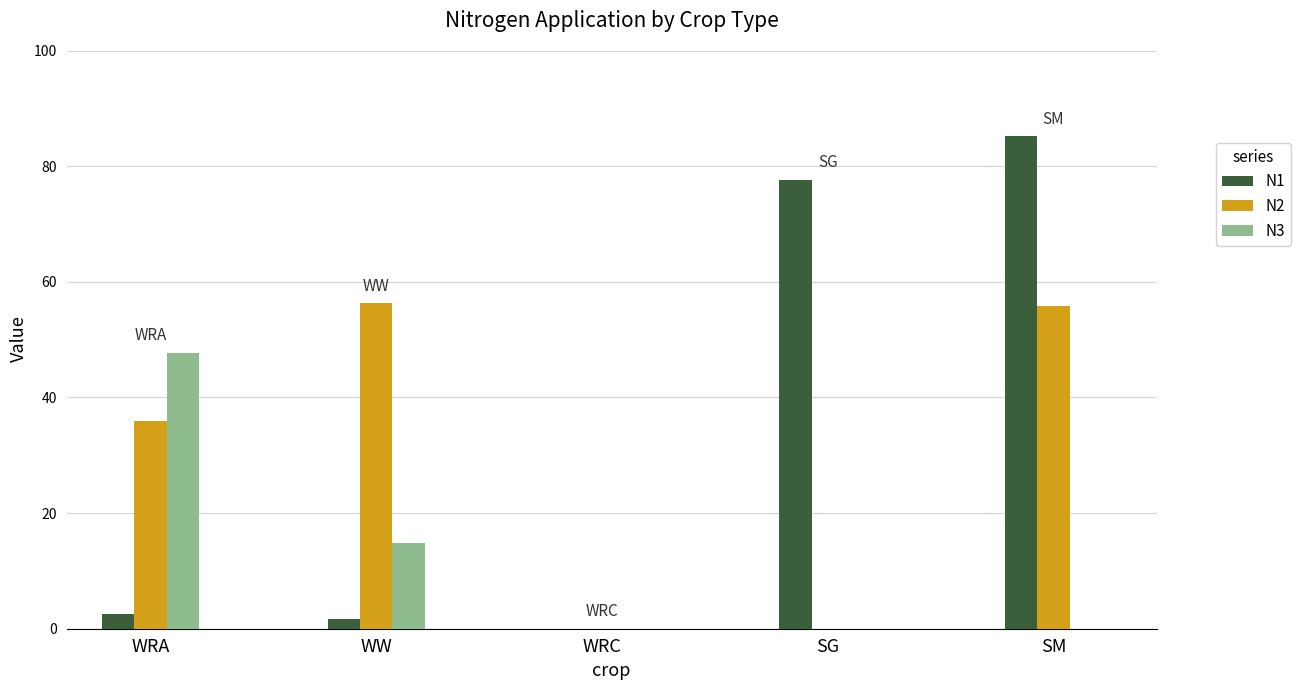

What is the difference between the N3 values at WRA and SM?

47.7